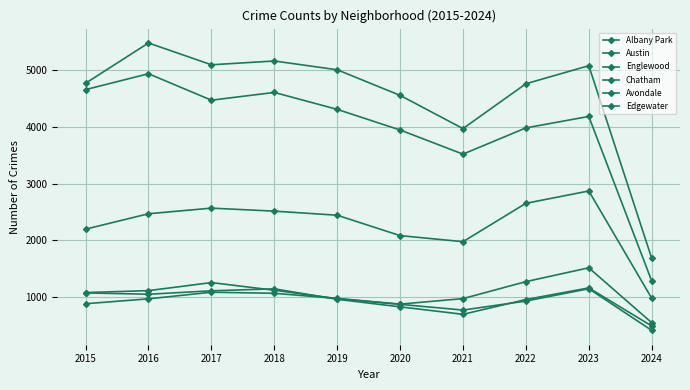

Which category has the highest value in the Chatham series?

2023